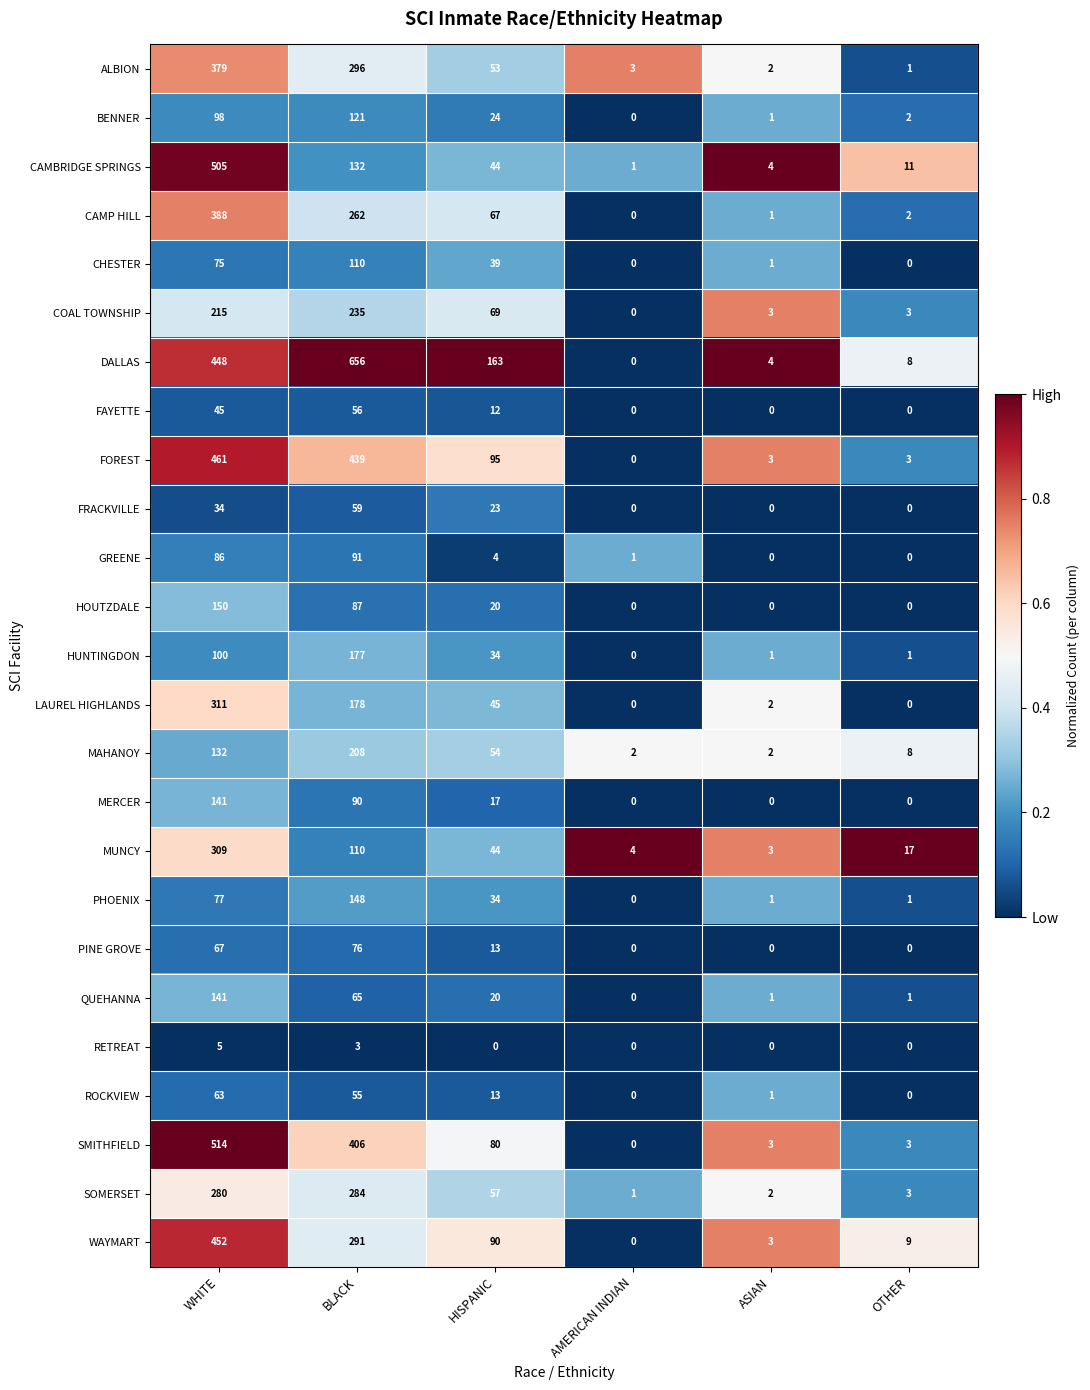

List the labels in order of BENNER value, smallest first.

AMERICAN INDIAN, ASIAN, OTHER, HISPANIC, WHITE, BLACK